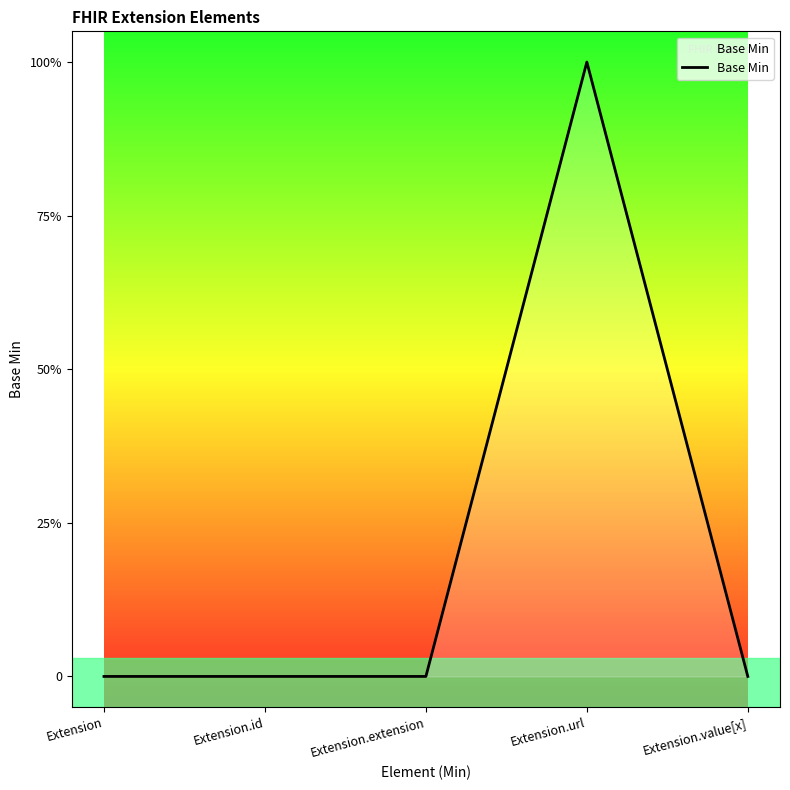

List the labels in order of value, smallest first.

Extension, Extension.id, Extension.extension, Extension.value[x], Extension.url